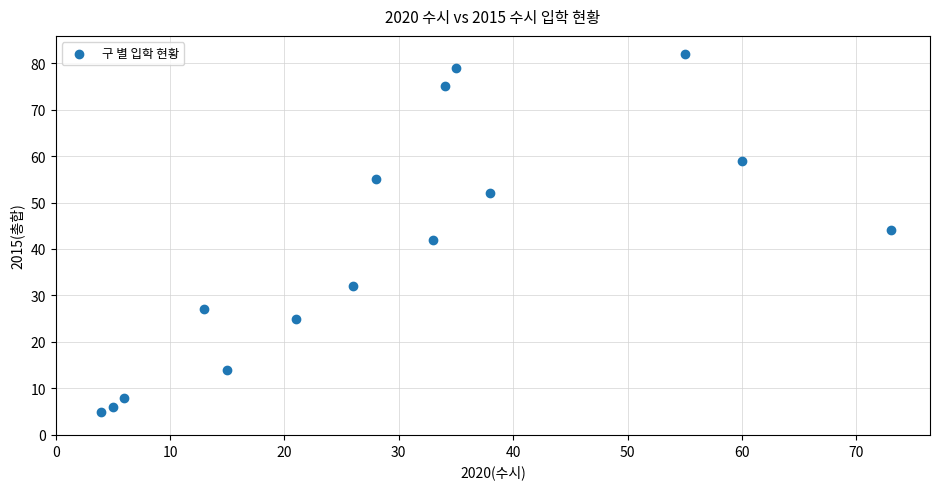

What is the range of X values (max minus min)?

69